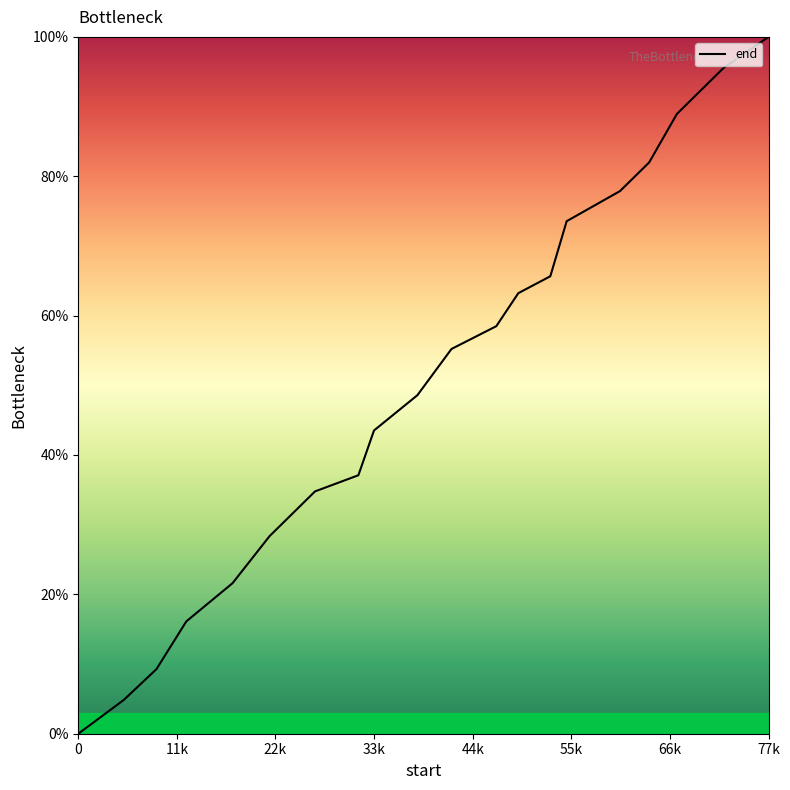

How many categories are shown in the chart?

20